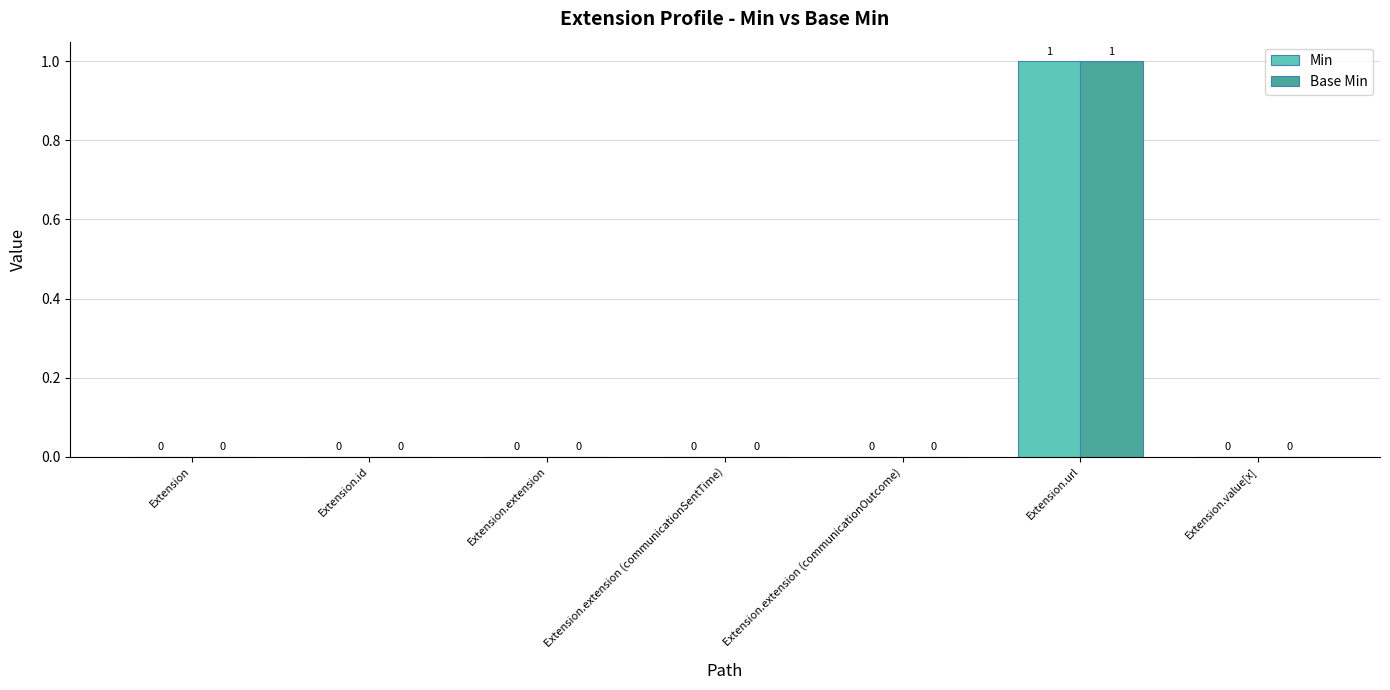

At which category is the sum across all series the highest?

Extension.url